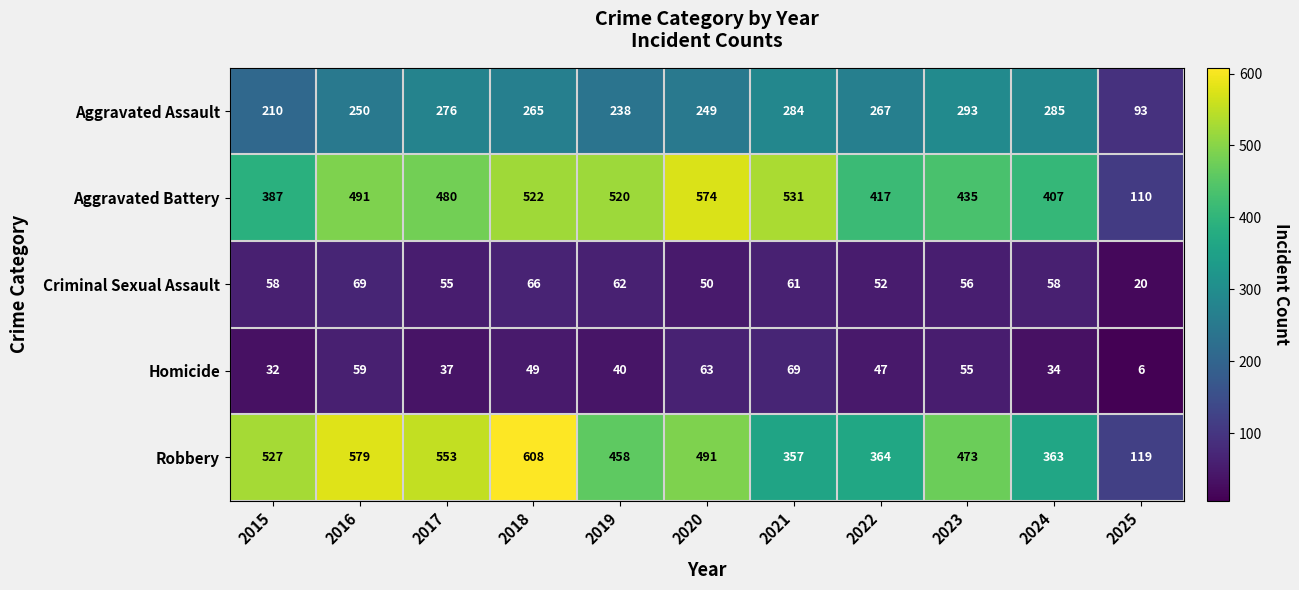

What is the sum of the Robbery values at 2015 and 2017?

1080